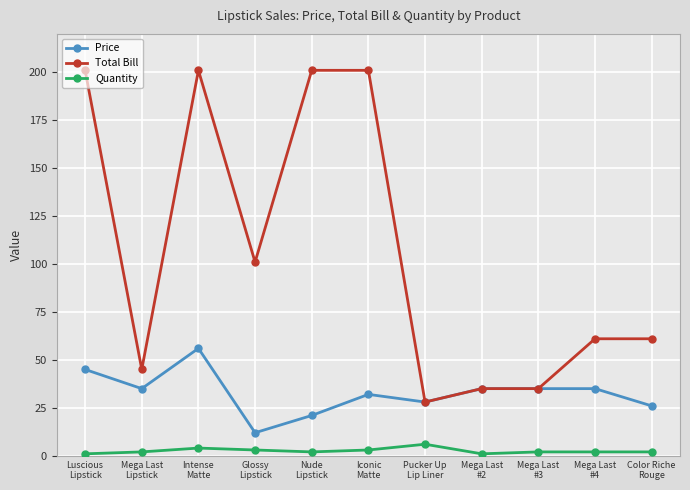

Where does the Price series first go above 35?

Luscious
Lipstick